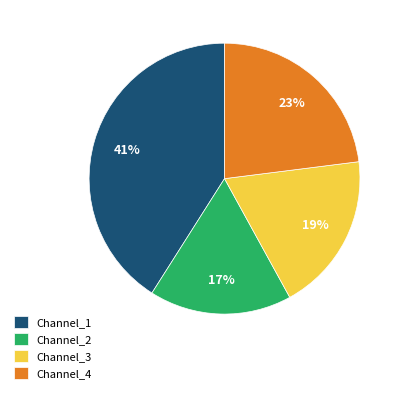

Which slice is the smallest?

Channel_2